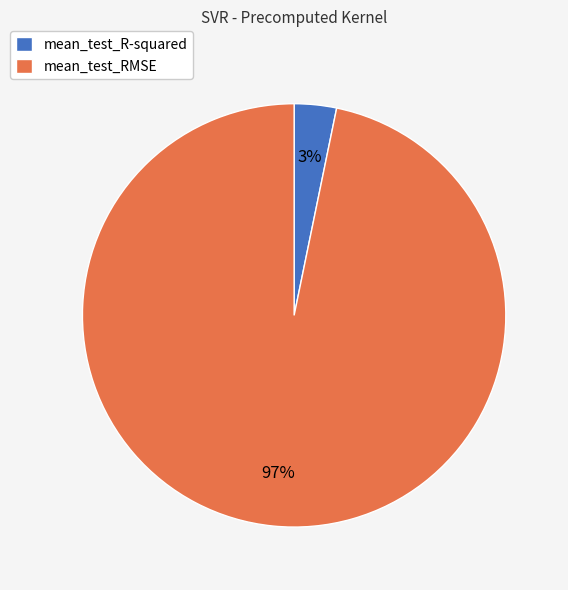

Combined, do mean_test_RMSE and mean_test_R-squared account for over 50%?

Yes